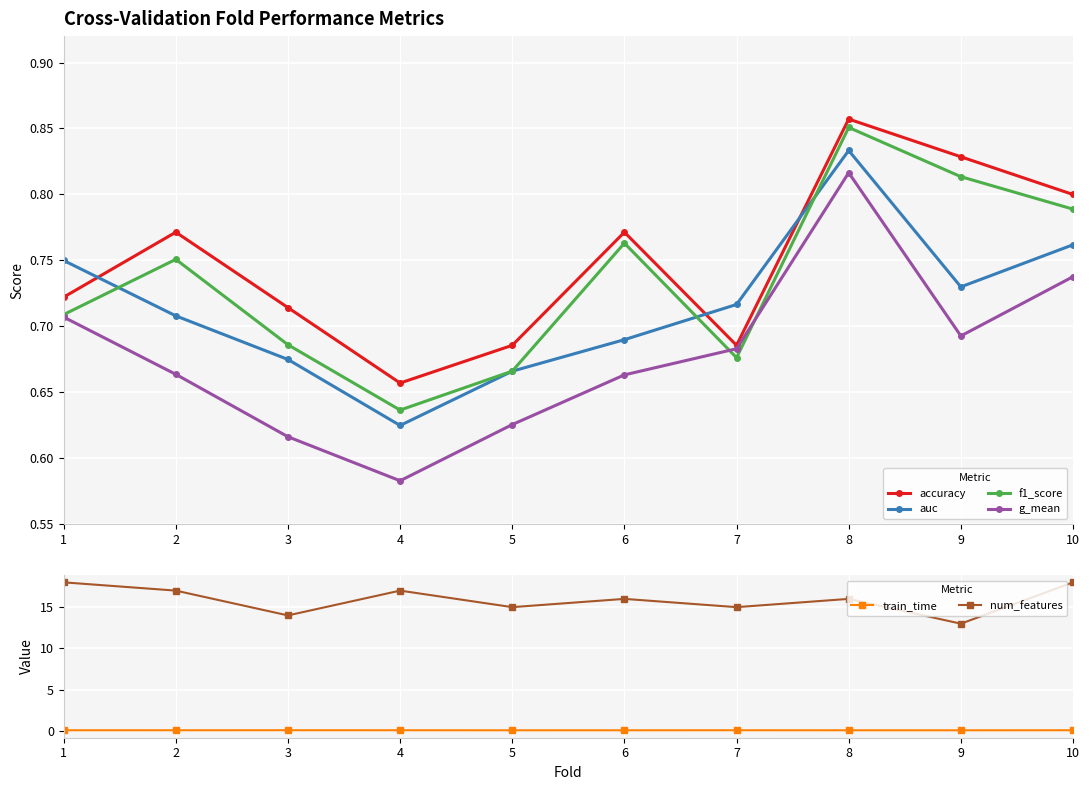

What is the value of the train_time point at the 3rd from the left?

0.1